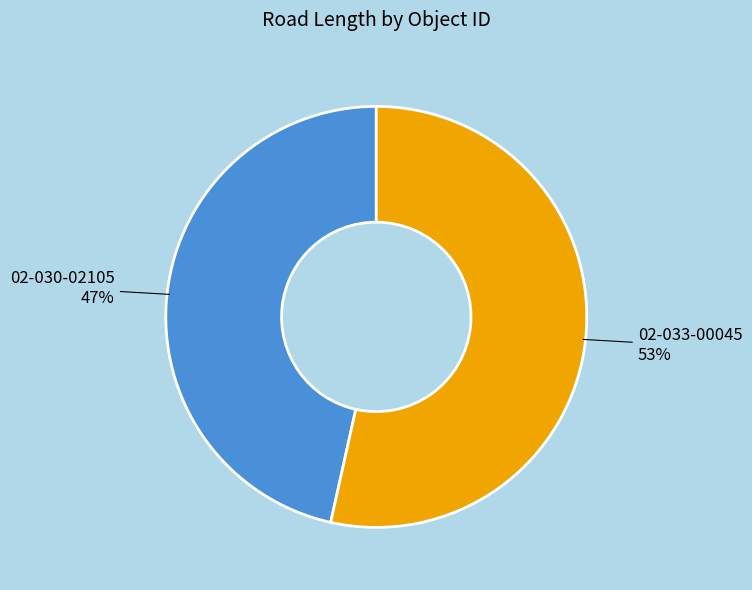

What percentage is the 02-030-02105 slice, to the nearest percent?

47%